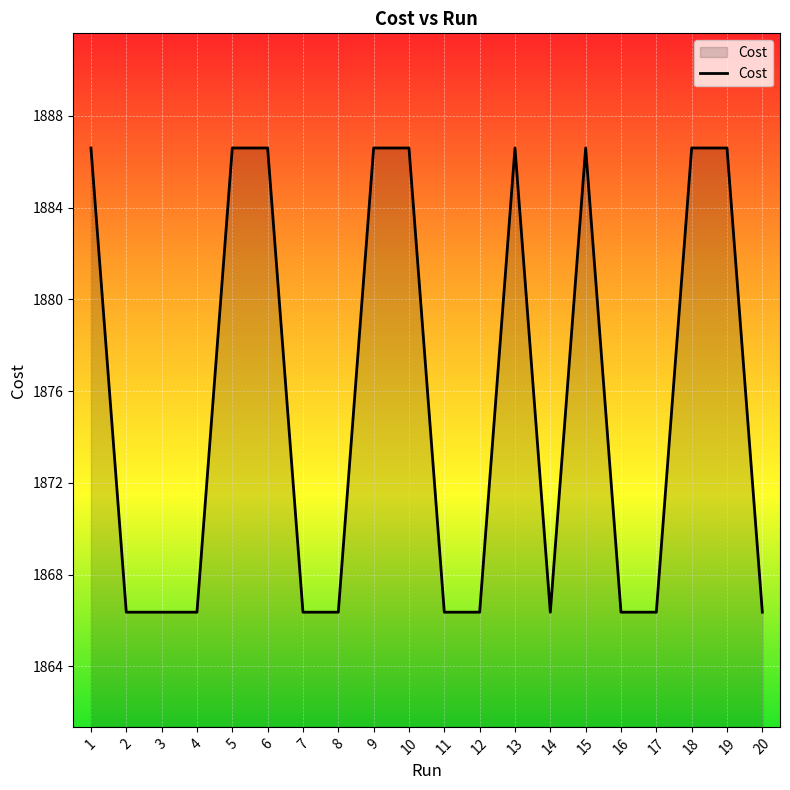

What is the change in value from 5 to 16?

-20.2